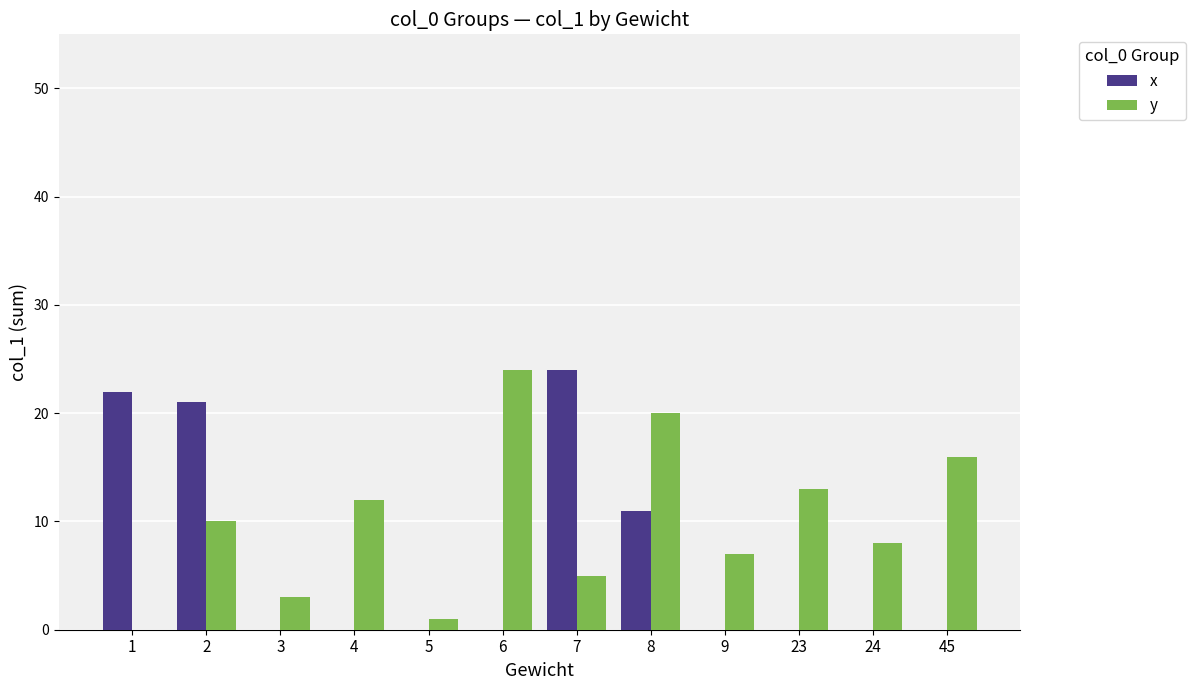

How many groups of bars are there?

12